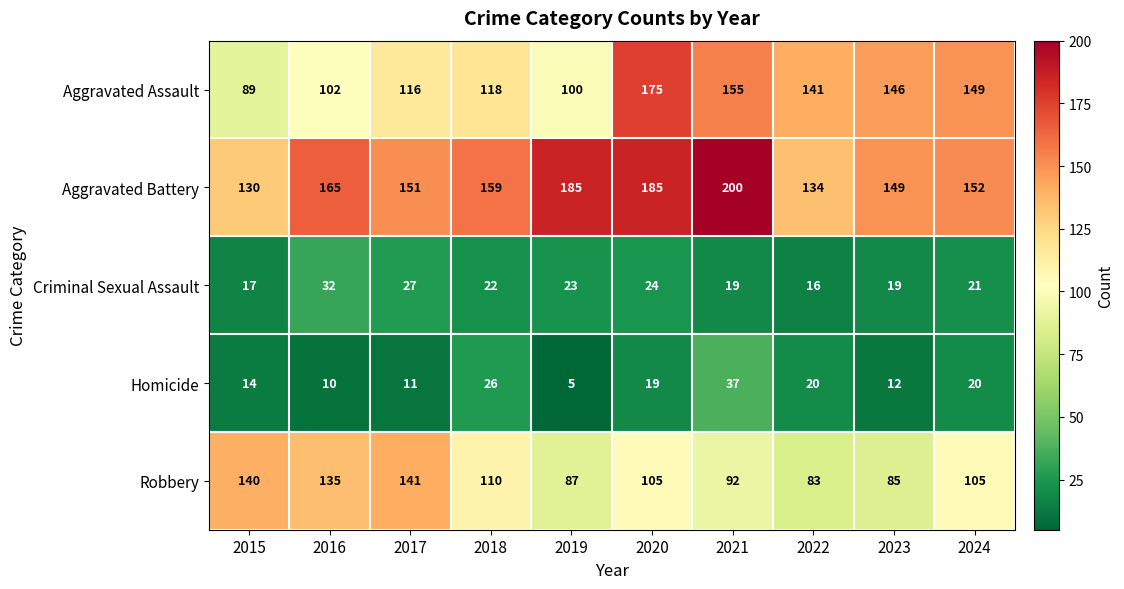

At which label is Robbery closest to 112?

2018